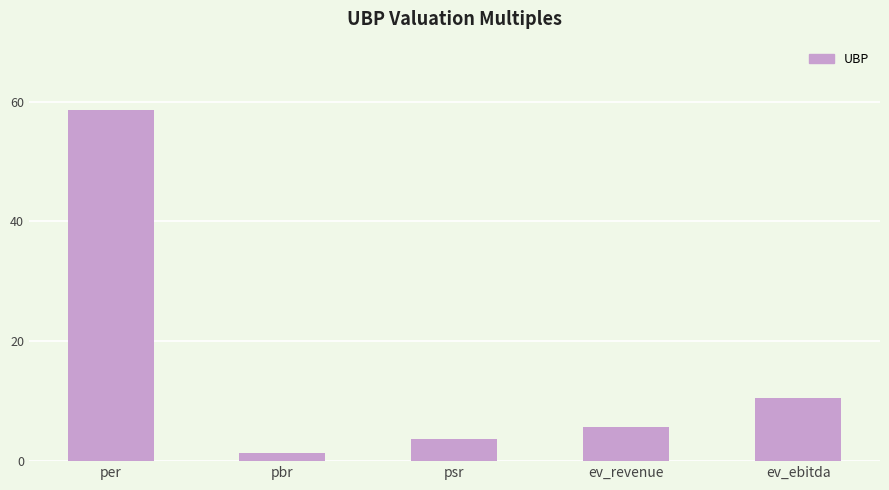

List the labels in order of value, smallest first.

pbr, psr, ev_revenue, ev_ebitda, per